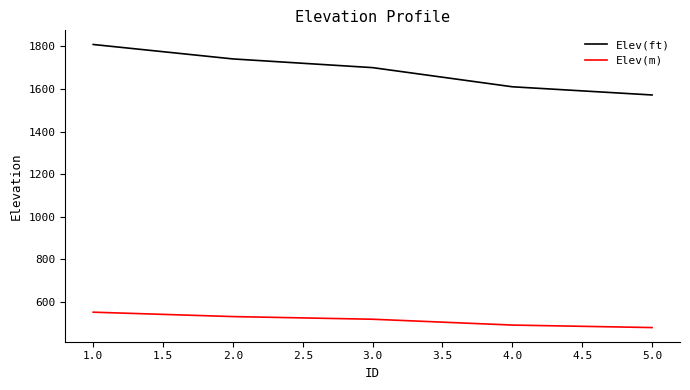

True or false: Elev(m) has more than 2 points higher than both neighbors.

False